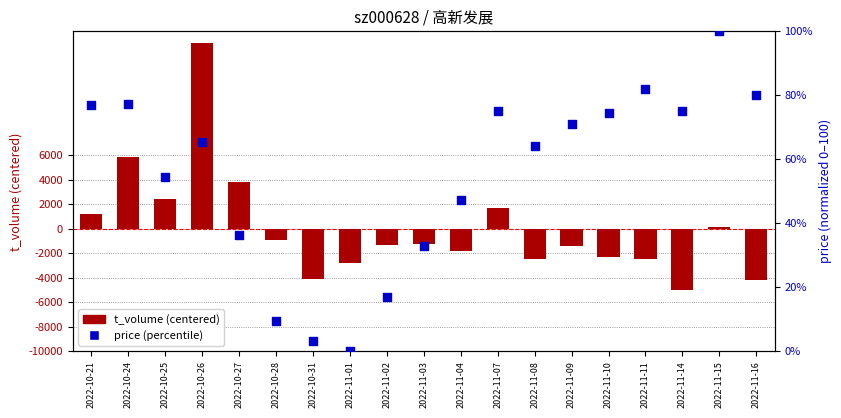

What are all the series names shown in the legend?

t_volume (centered), price (percentile)